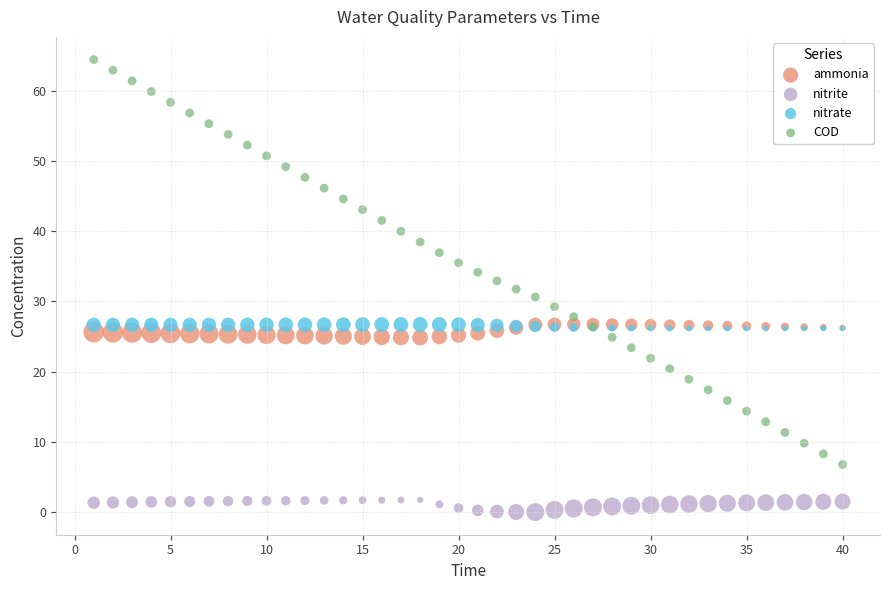

Which series reaches the minimum Y coordinate?

nitrite